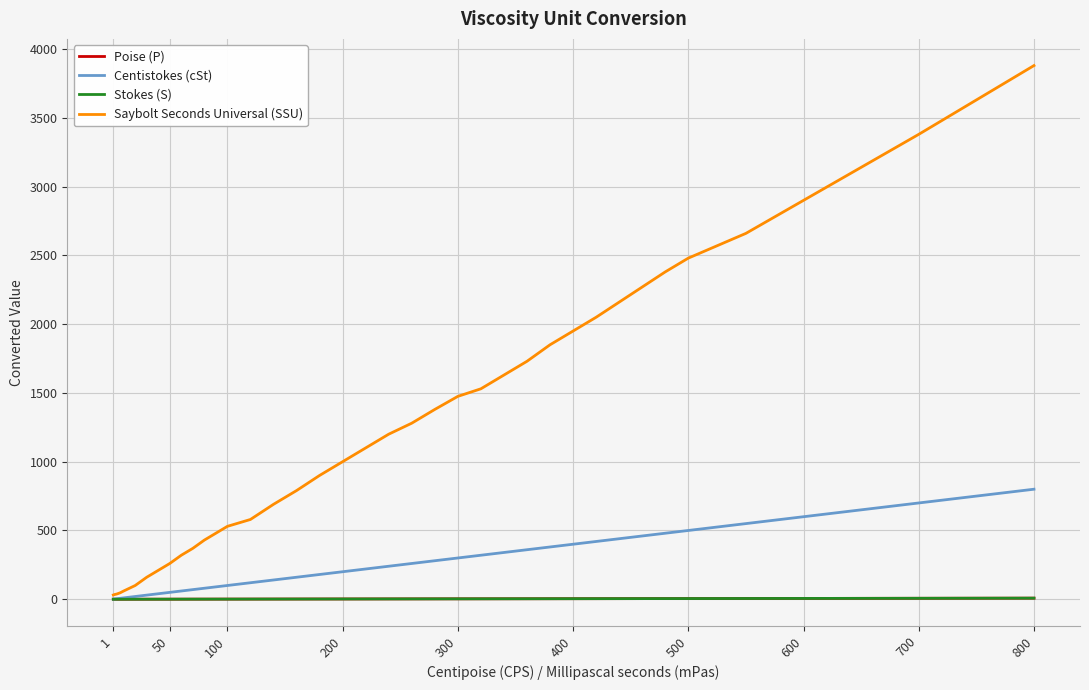

Does the chart have visible grid lines?

Yes